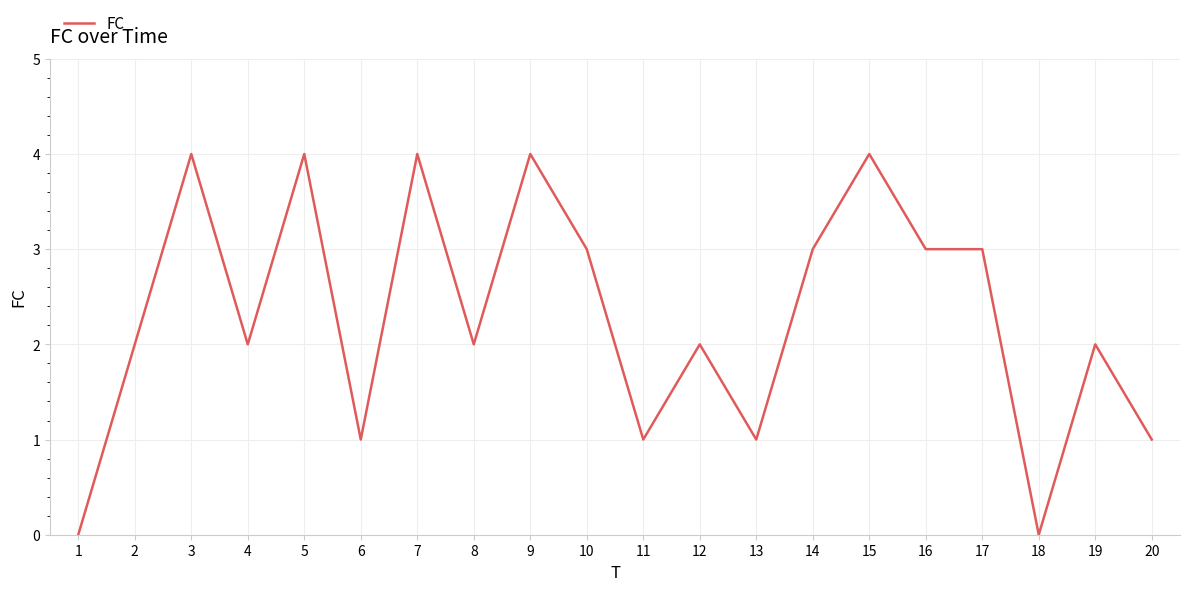

What is the greatest value displayed?

4